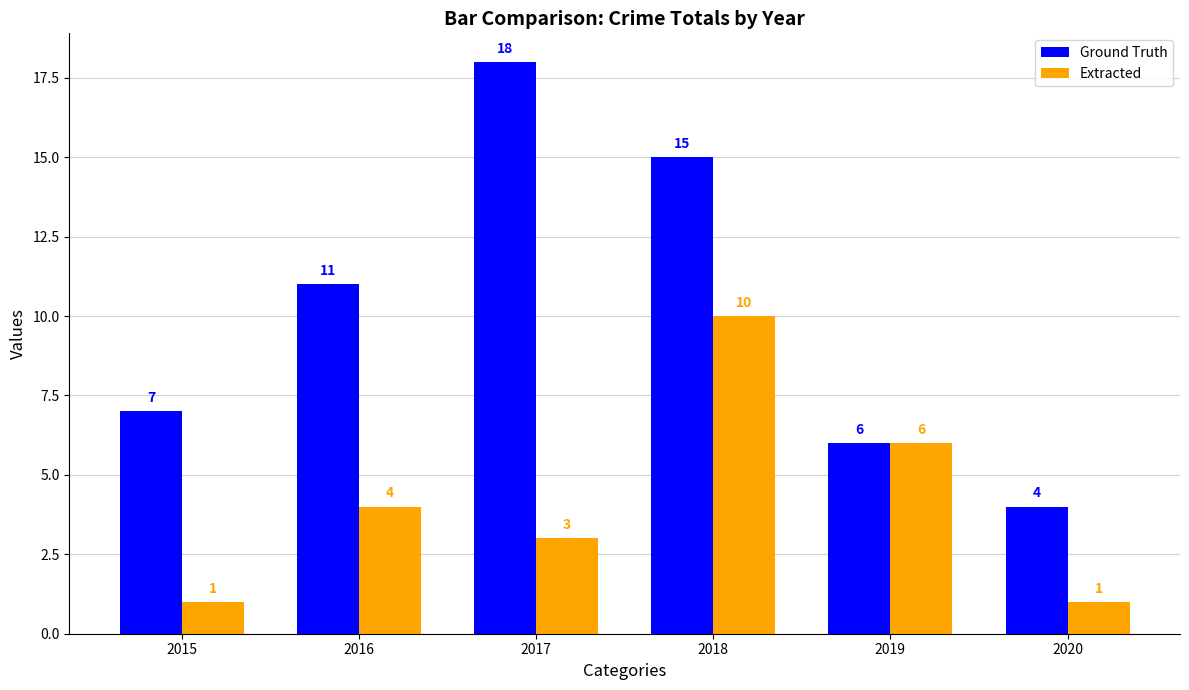

What is the sum of all Ground Truth values?

61